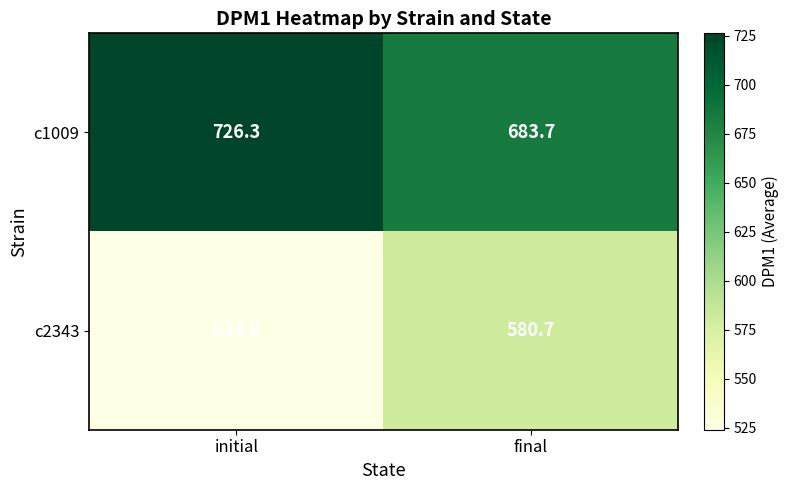

Reading left to right, what are all the values shown in this chart?

c1009: 726.3	683.7
c2343: 524.0	580.7